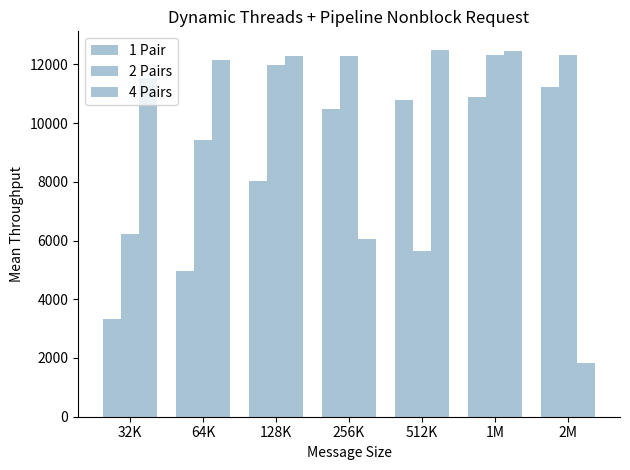

Does the chart contain stacked bars?

No